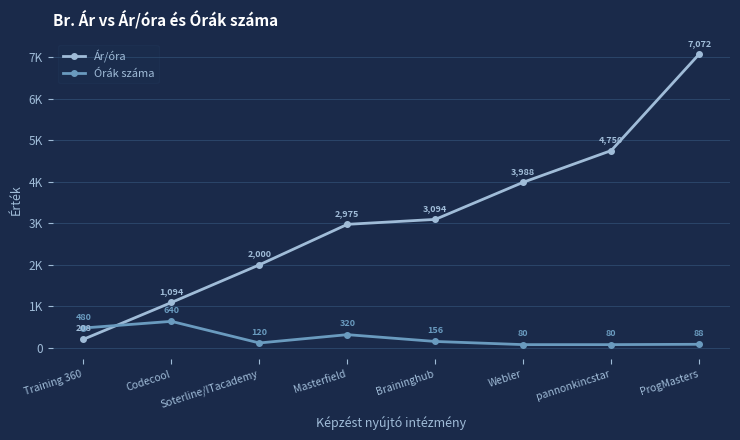

Rank the categories by Ár/óra value from lowest to highest.

Training 360, Codecool, Soterline/ITacademy, Masterfield, Braininghub, Webler, pannonkincstar, ProgMasters